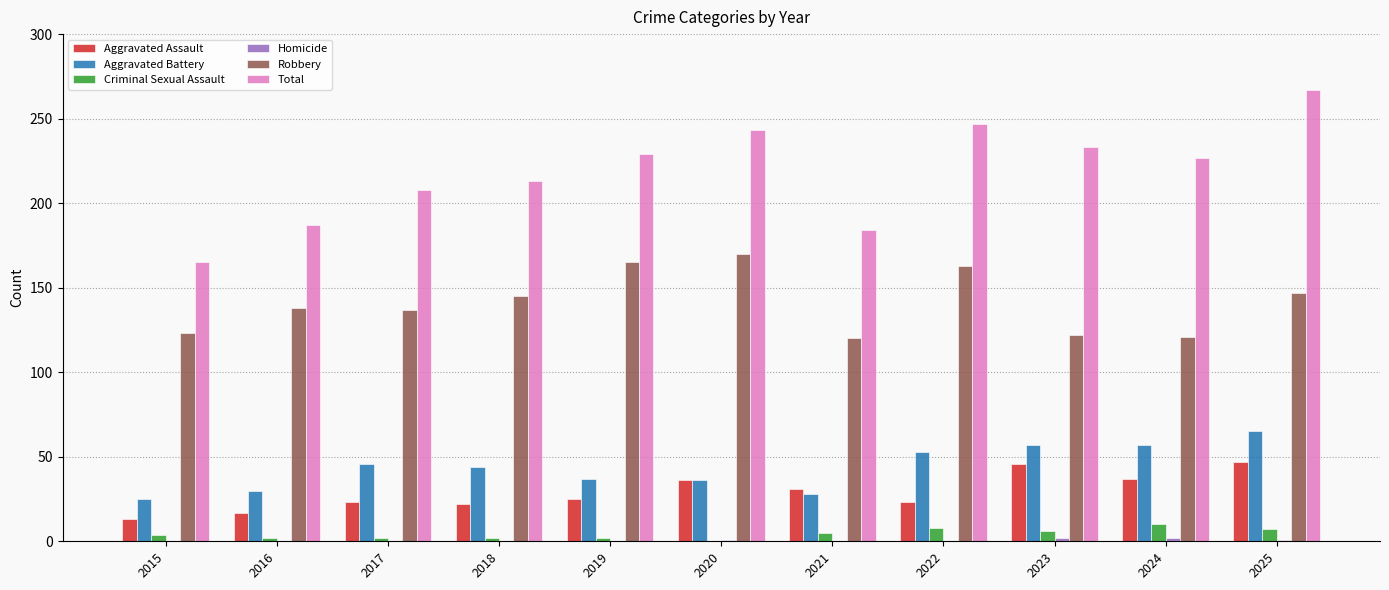

The Aggravated Assault series shows 32 at 2022. True or false?

False